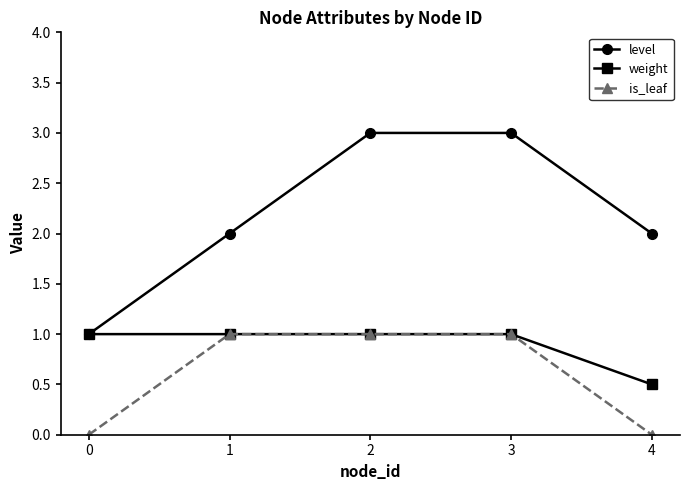

What is the value of the weight point at the 4th from the left?

1.0